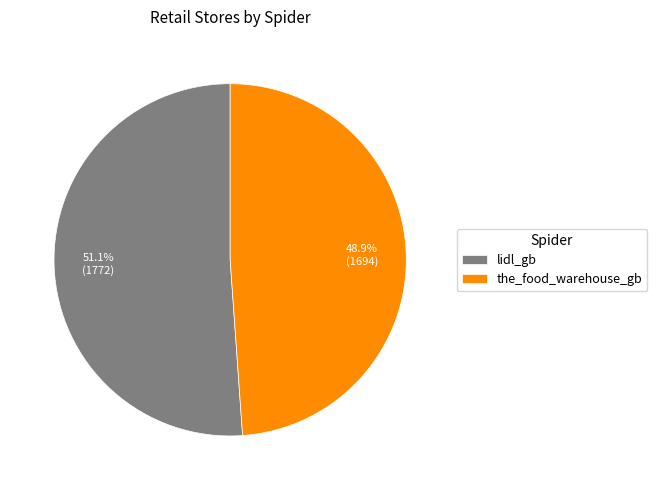

Combined, what portion of the pie is lidl_gb and the_food_warehouse_gb?

100.0%